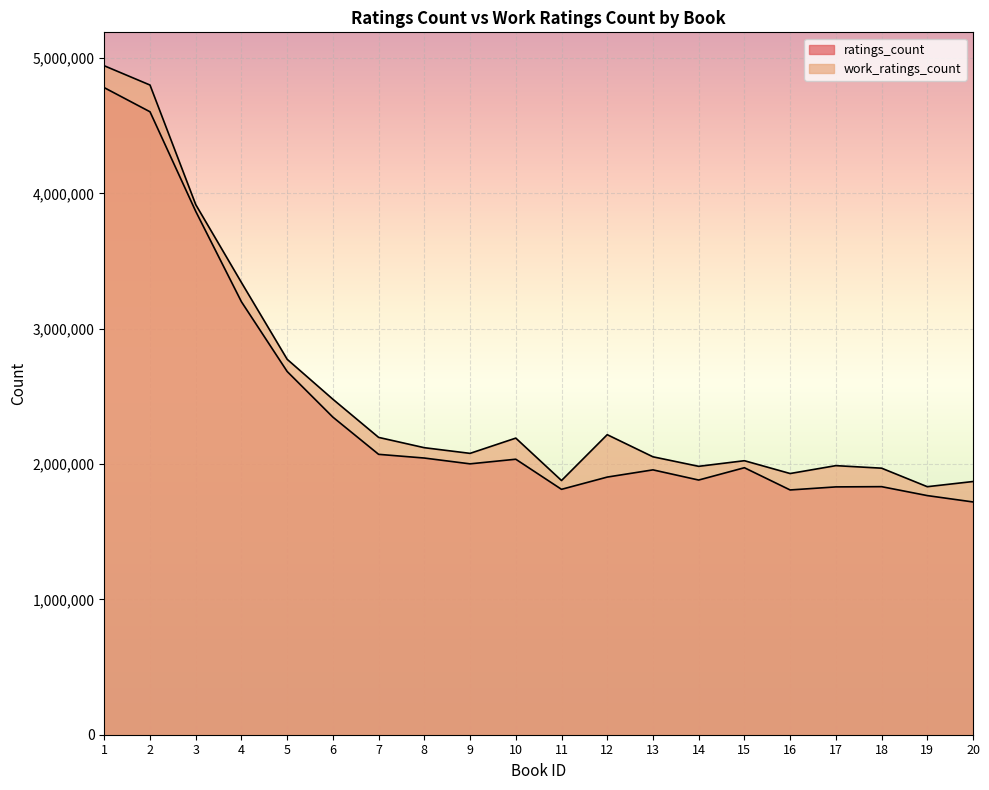

At 6, list the series in order from smallest to largest.

ratings_count, work_ratings_count